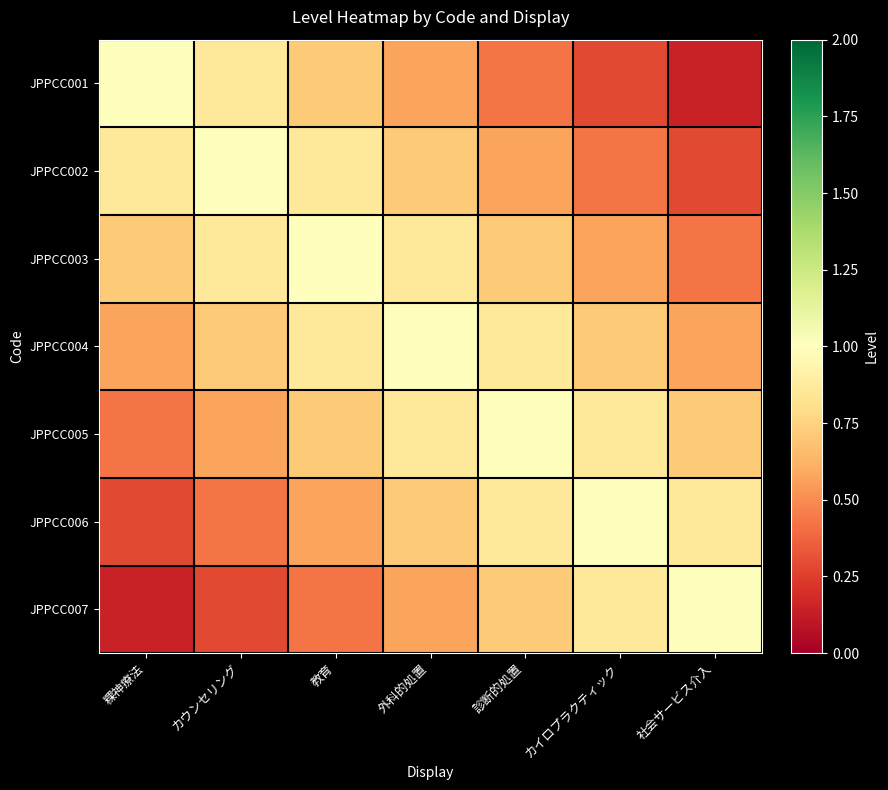

Between 教育 and カウンセリング, which is larger?

カウンセリング